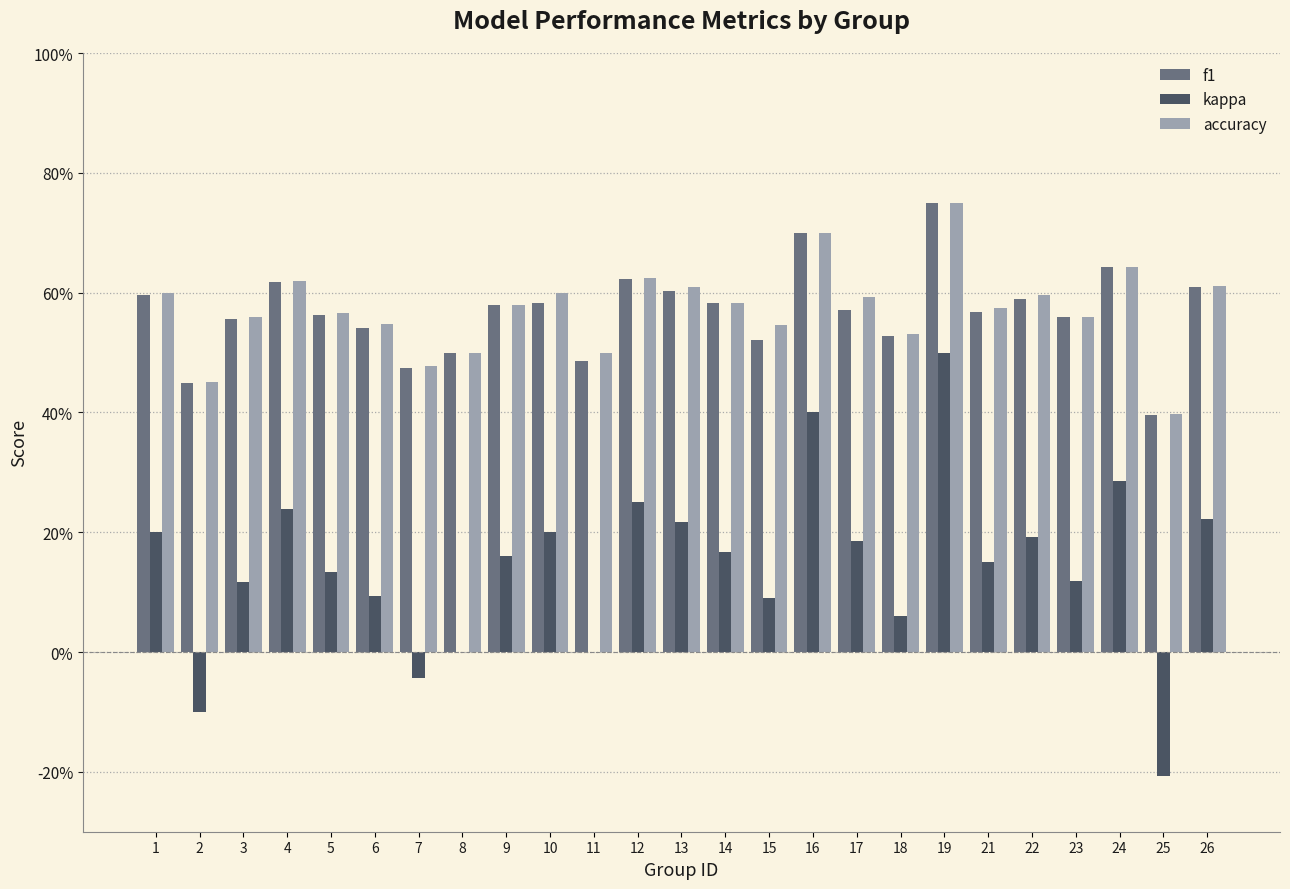

Is it true that accuracy equals 0.2 at 11?

False